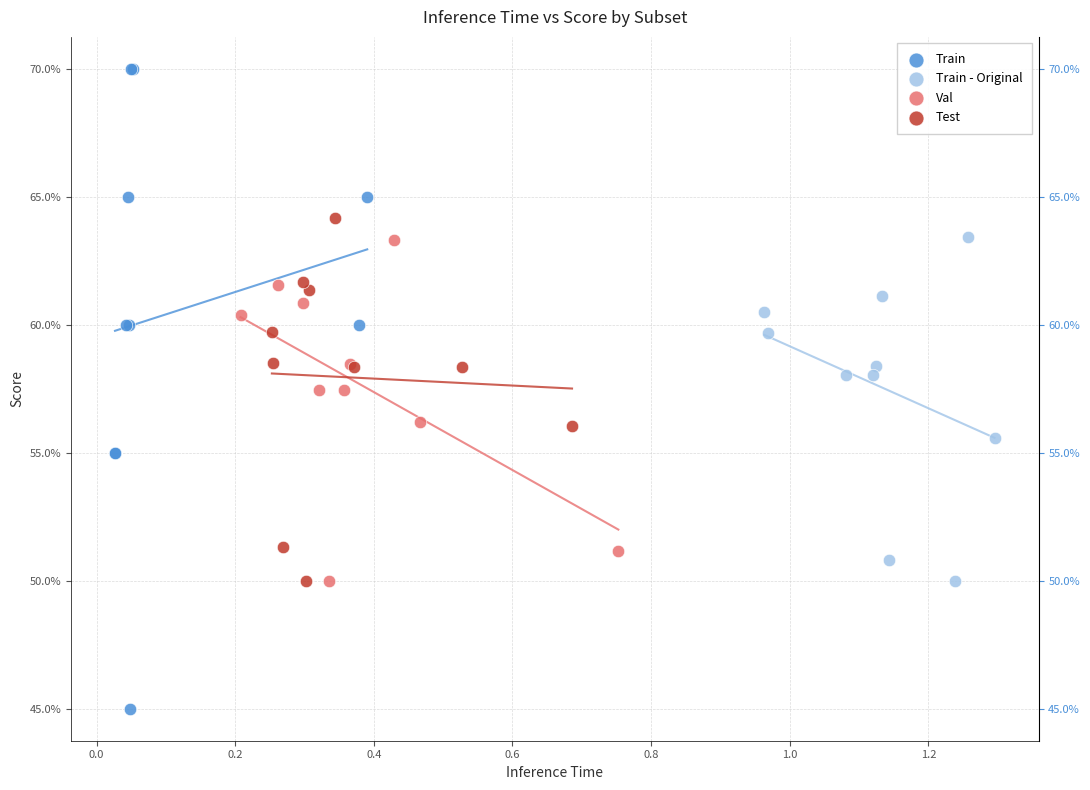

Which series contains the lowest Y value?

Train